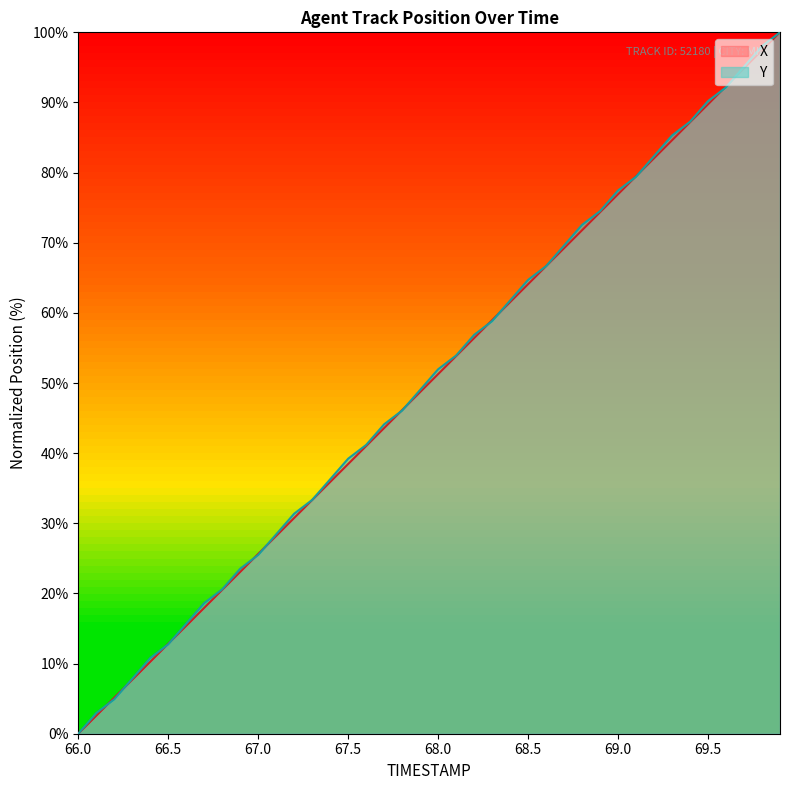

Which label corresponds to the smallest value in the chart?

66.0